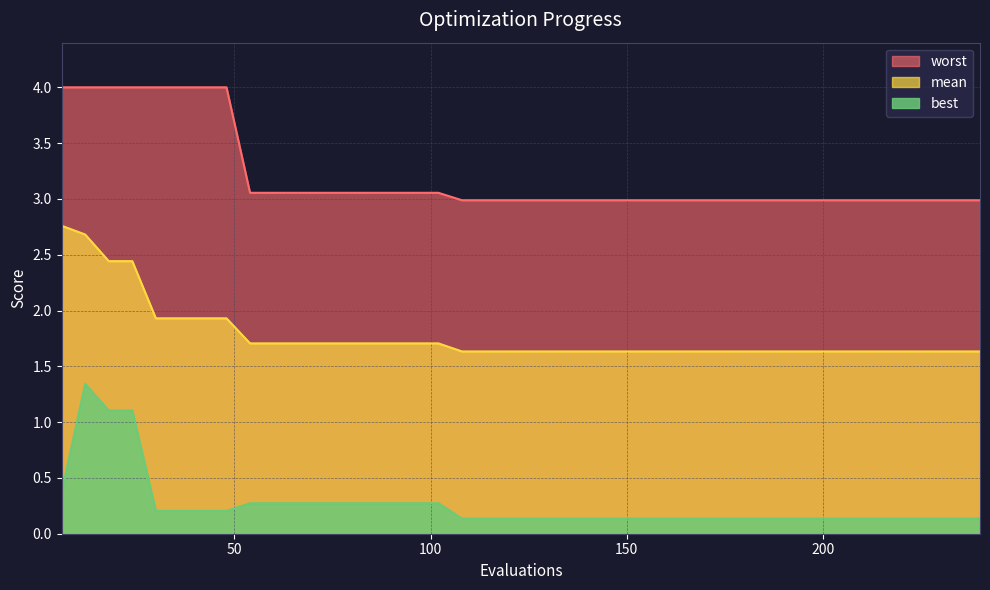

At which label is best closest to 0?

108